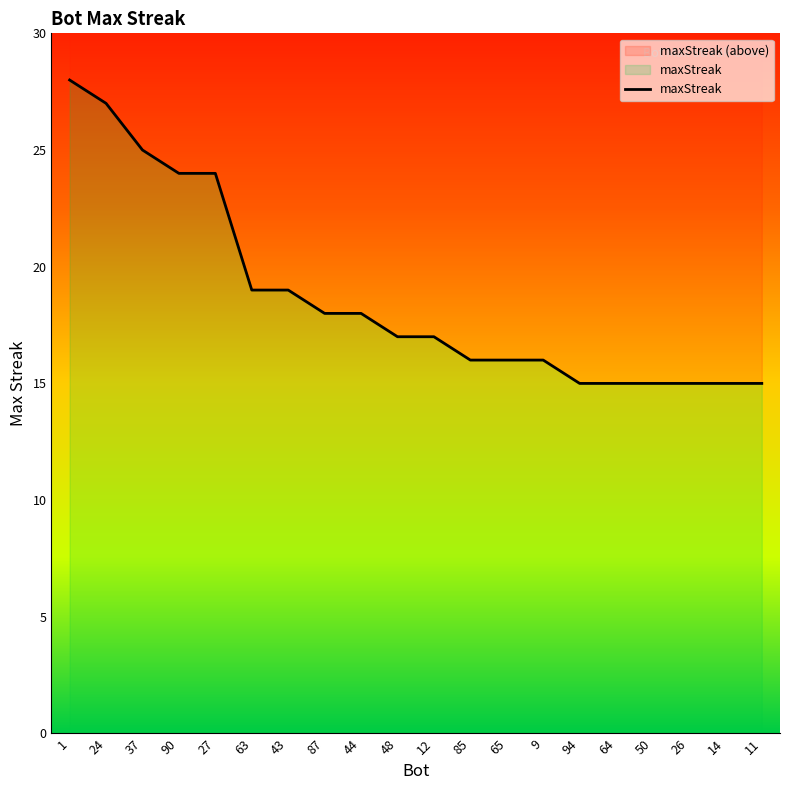

What is the value of the 20th point from the left?

15